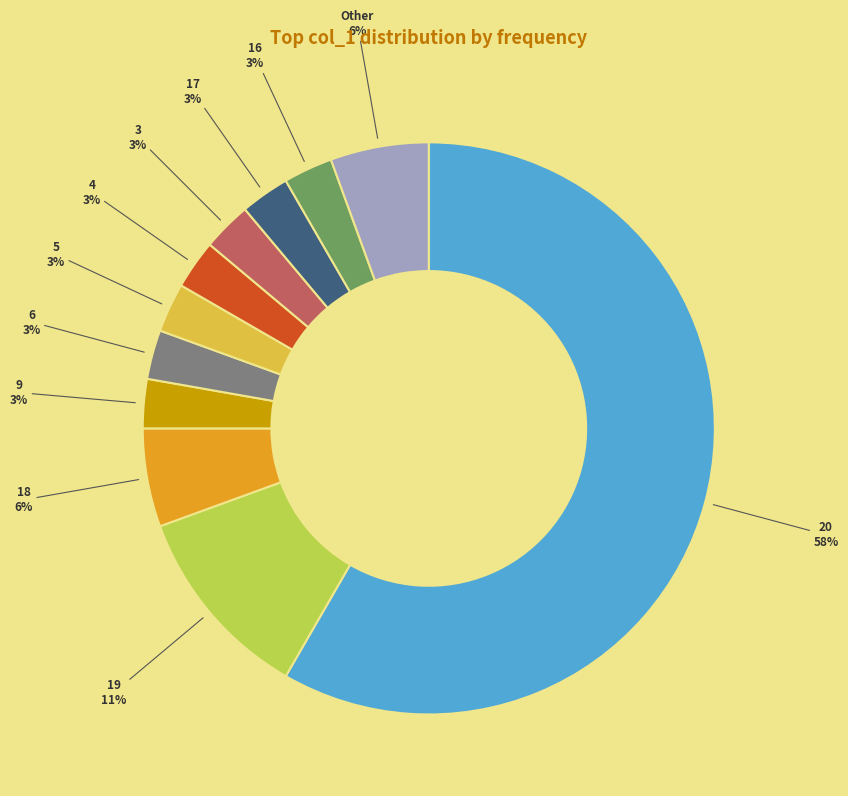

How many segments does this pie chart have?

11